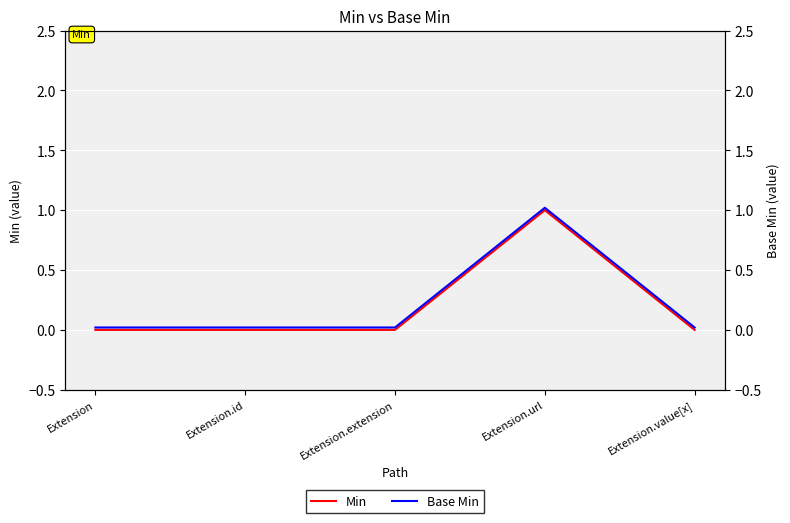

Which has a higher value, Extension.value[x] or Extension.id?

Extension.value[x]